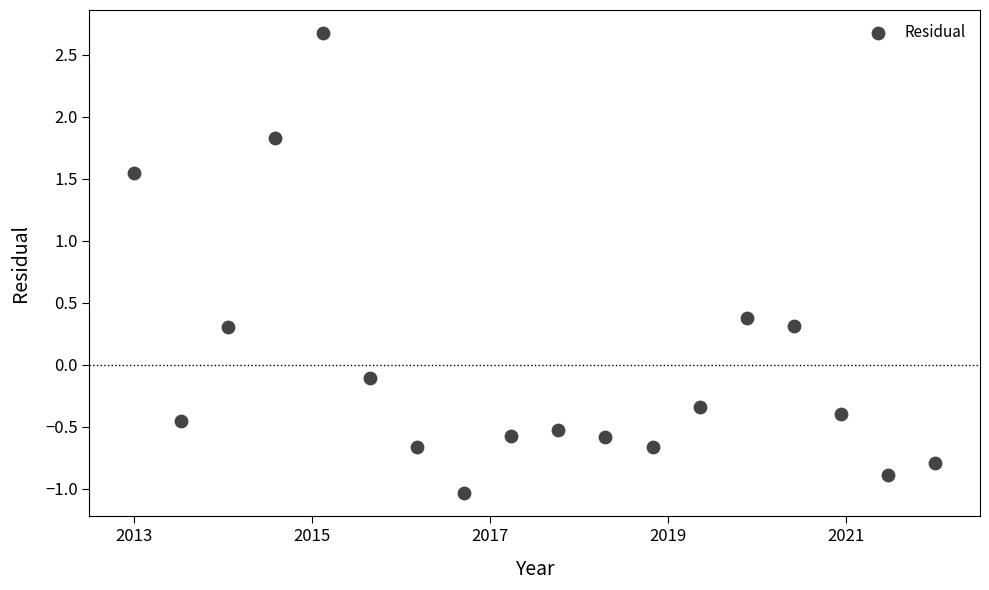

What is the range of Y values (max minus min)?

3.7